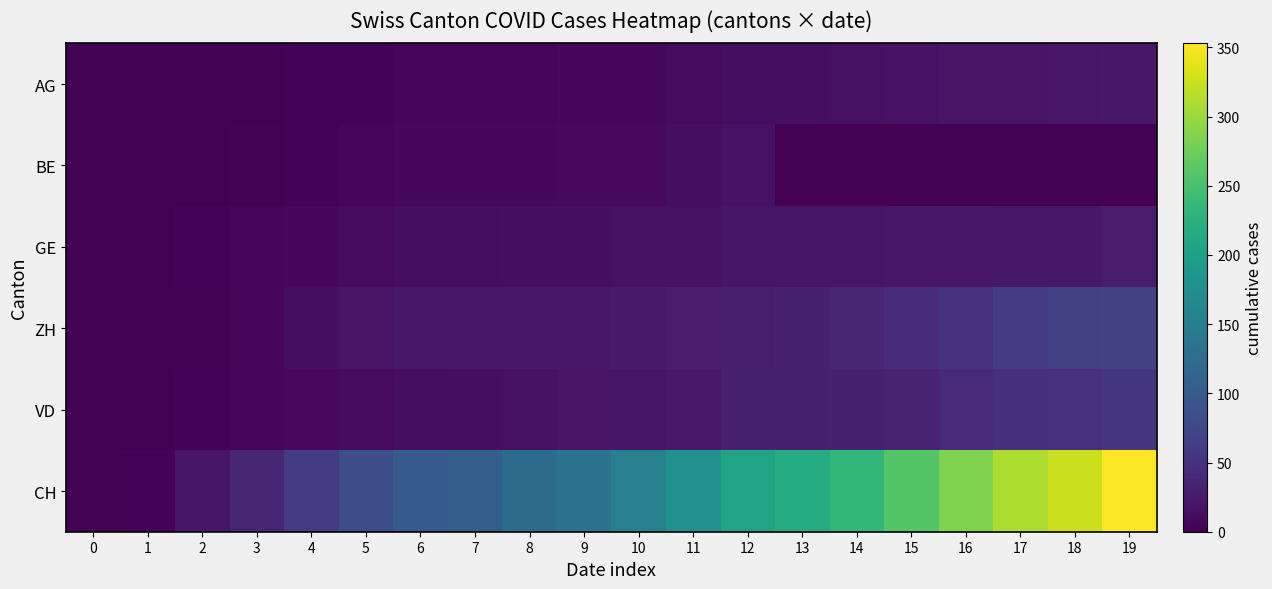

Reading left to right, extract all data points from this chart.

AG: 0=0	1=0	2=0	3=1	4=3	5=3	6=5	7=5	8=5	9=7	10=7	11=10	12=13	13=14	14=16	15=17	16=18	17=18	18=21	19=23
BE: 0=0	1=0	2=1	3=2	4=4	5=6	6=8	7=8	8=8	9=9	10=9	11=14	12=17	13=0	14=0	15=0	16=0	17=0	18=0	19=0
GE: 0=0	1=1	2=4	3=6	4=8	5=10	6=13	7=13	8=14	9=14	10=16	11=16	12=20	13=20	14=20	15=22	16=22	17=23	18=23	19=27
ZH: 0=0	1=0	2=2	3=5	4=13	5=19	6=23	7=23	8=23	9=23	10=26	11=28	12=30	13=33	14=38	15=45	16=52	17=62	18=67	19=68
VD: 0=0	1=0	2=4	3=6	4=9	5=11	6=13	7=15	8=16	9=19	10=20	11=24	12=31	13=31	14=32	15=35	16=43	17=48	18=50	19=56
CH: 0=0	1=3	2=20	3=38	4=62	5=84	6=100	7=107	8=125	9=136	10=154	11=178	12=206	13=218	14=234	15=258	16=285	17=309	18=325	19=353